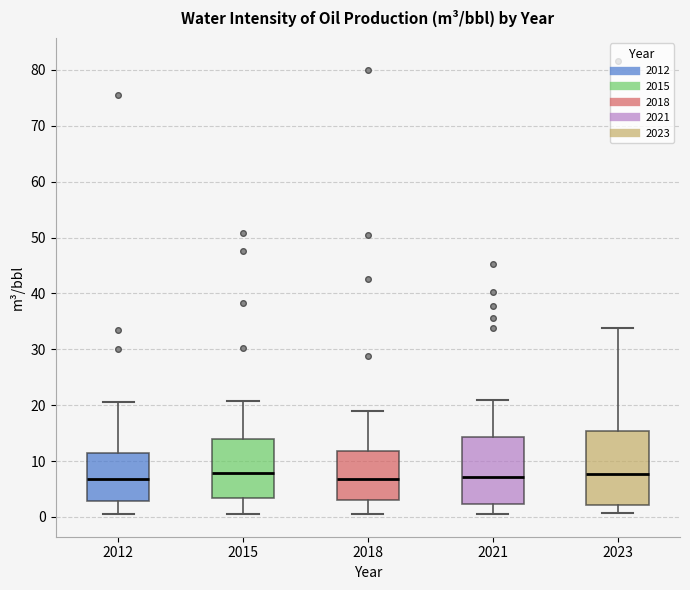

Where does the lower whisker of the box at x = 2023 end on the y-axis? The values are not printed on the chart, so give them approximately, as read against the axis.

1